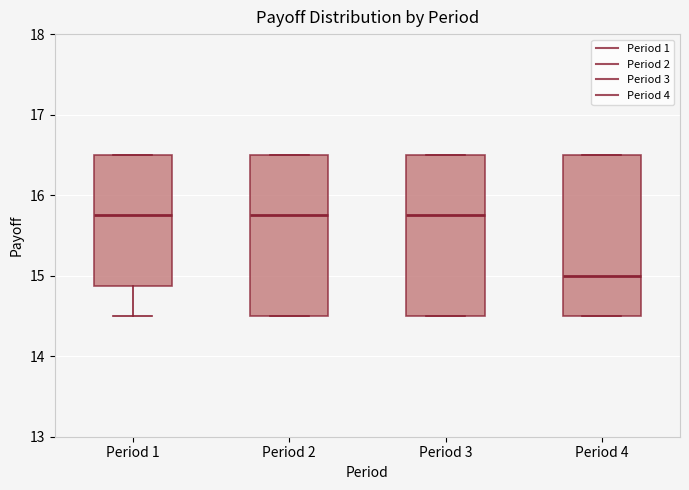

Reading left to right, read every box against the y-axis: the position of its median line, the range the box covers, and the ends of its whiskers. The values are not printed on the chart, so give them approximately, as read against the axis.

Period 1: median 15.8, box 14.9 to 16.5, whiskers 14.5 to 16.5
Period 2: median 15.8, box 14.5 to 16.5, whiskers 14.5 to 16.5
Period 3: median 15.8, box 14.5 to 16.5, whiskers 14.5 to 16.5
Period 4: median 15.0, box 14.5 to 16.5, whiskers 14.5 to 16.5